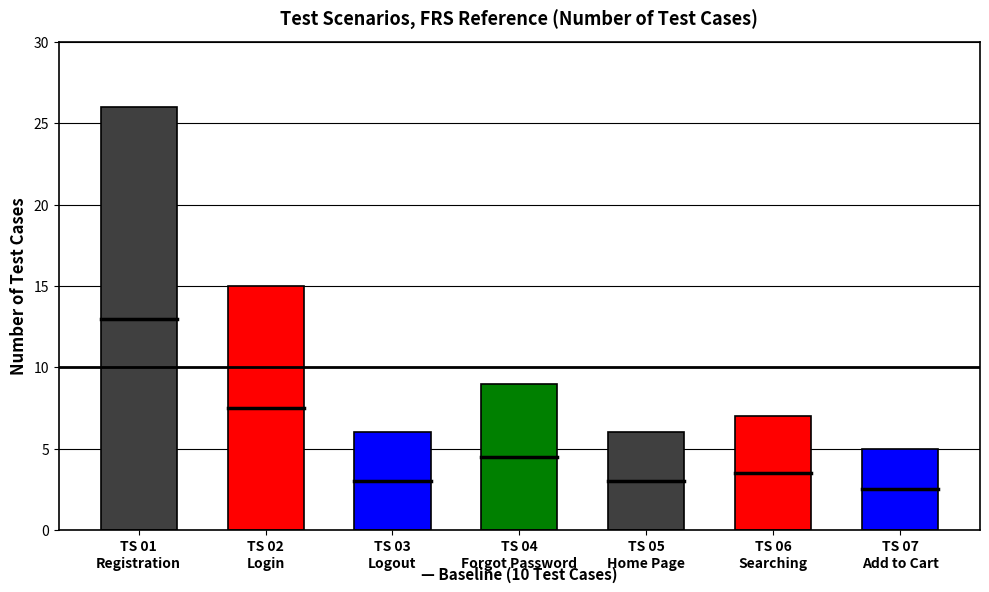

What is the smallest value displayed?

5